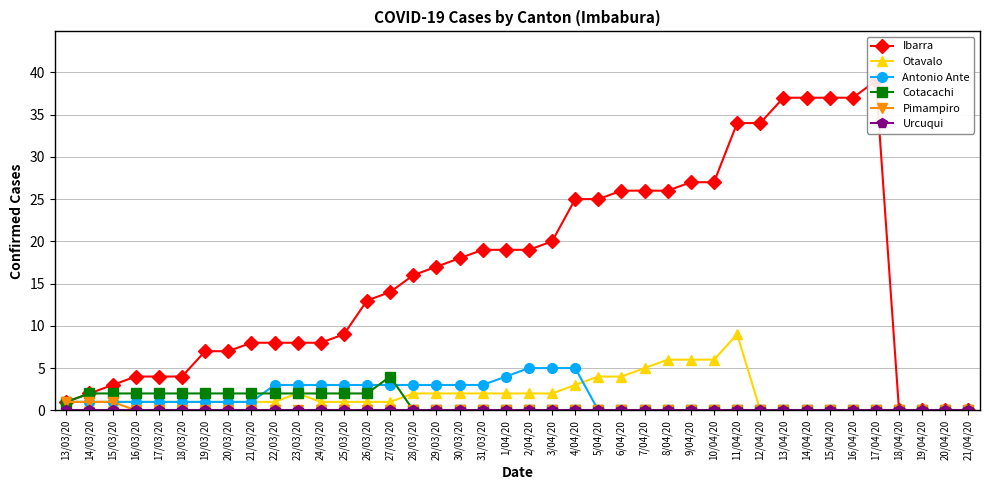

What is the greatest value displayed?

39